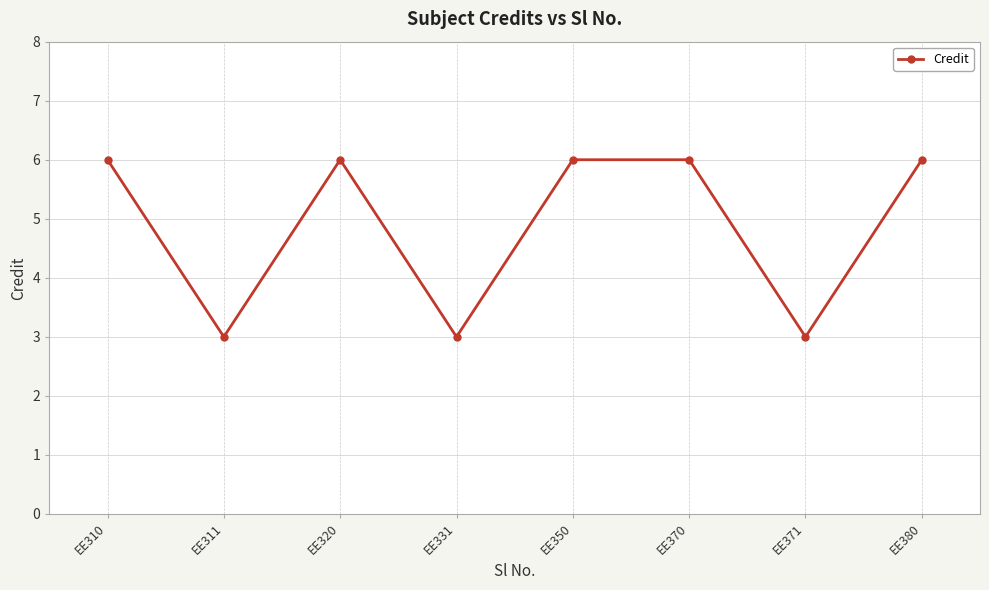

True or false: the data has more than 2 interior local peaks.

False